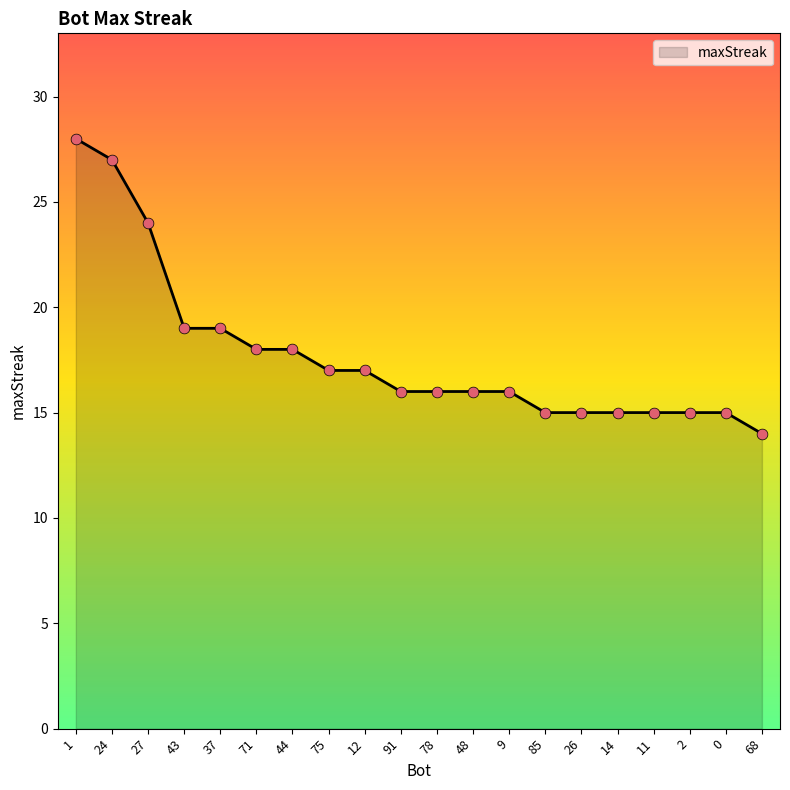

What is the ratio of the value at 24 to the value at 37?

1.4